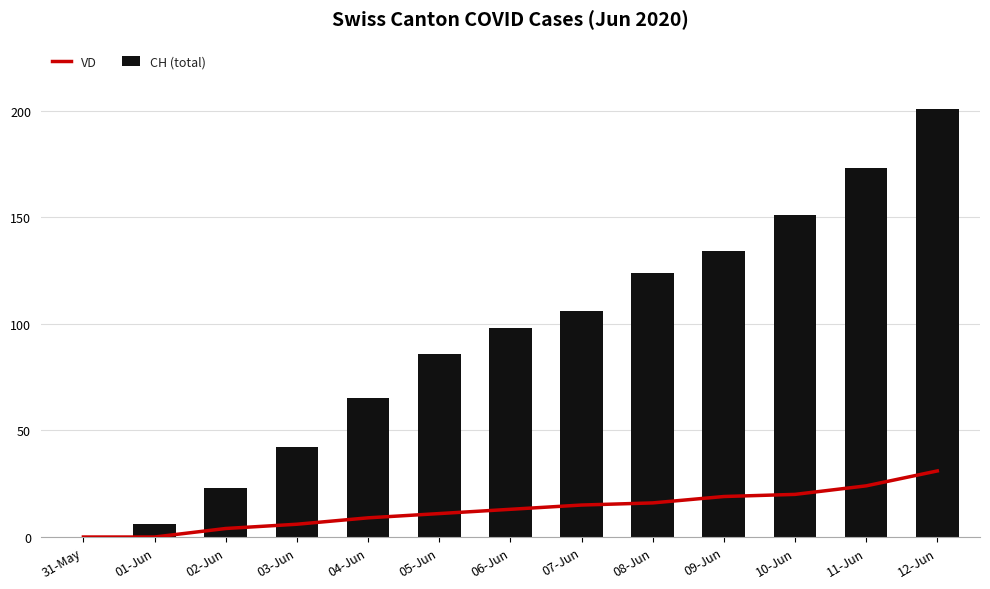

What is the value of the CH (total) bar at the 8th from the left?

106